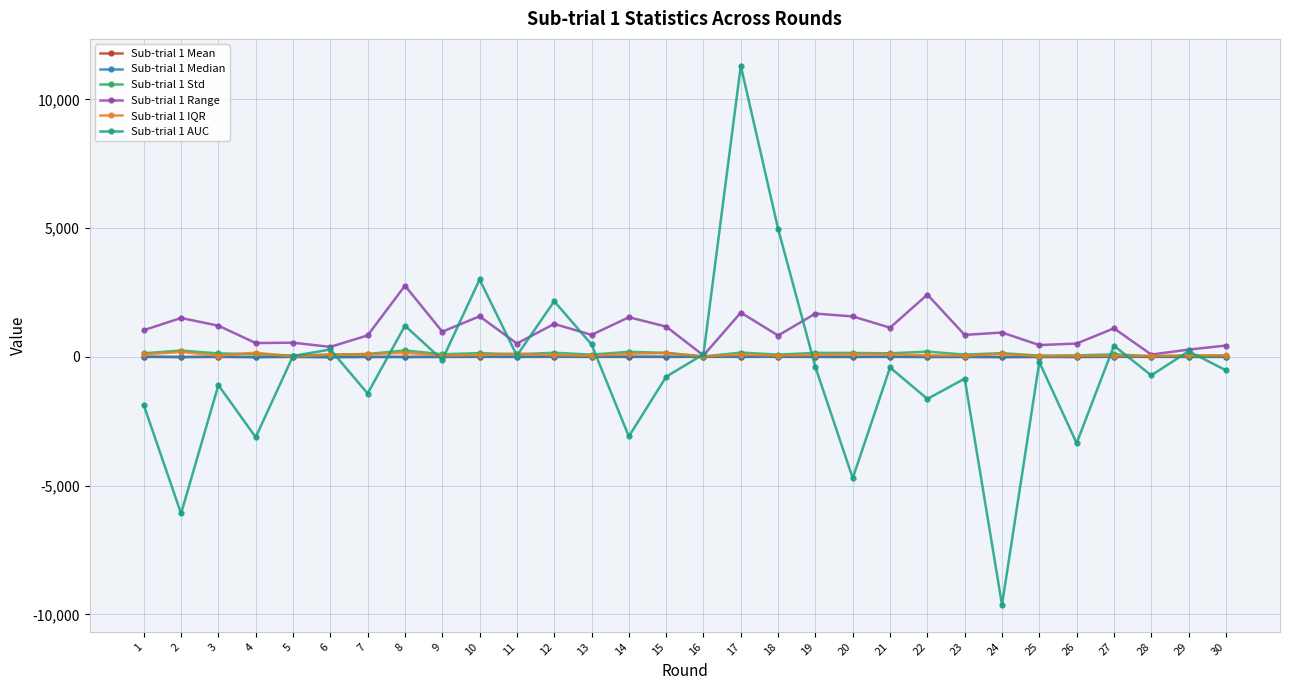

What is the maximum value shown in the chart?

11302.2